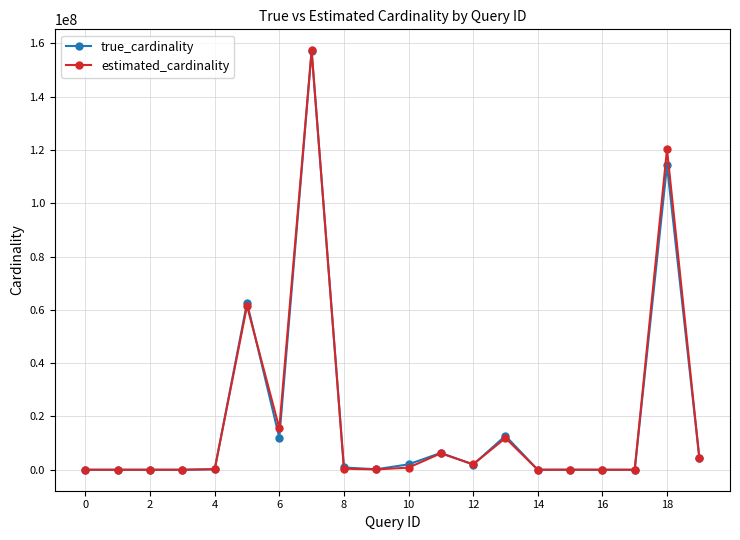

True or false: true_cardinality has more than 0 interior local peaks.

True